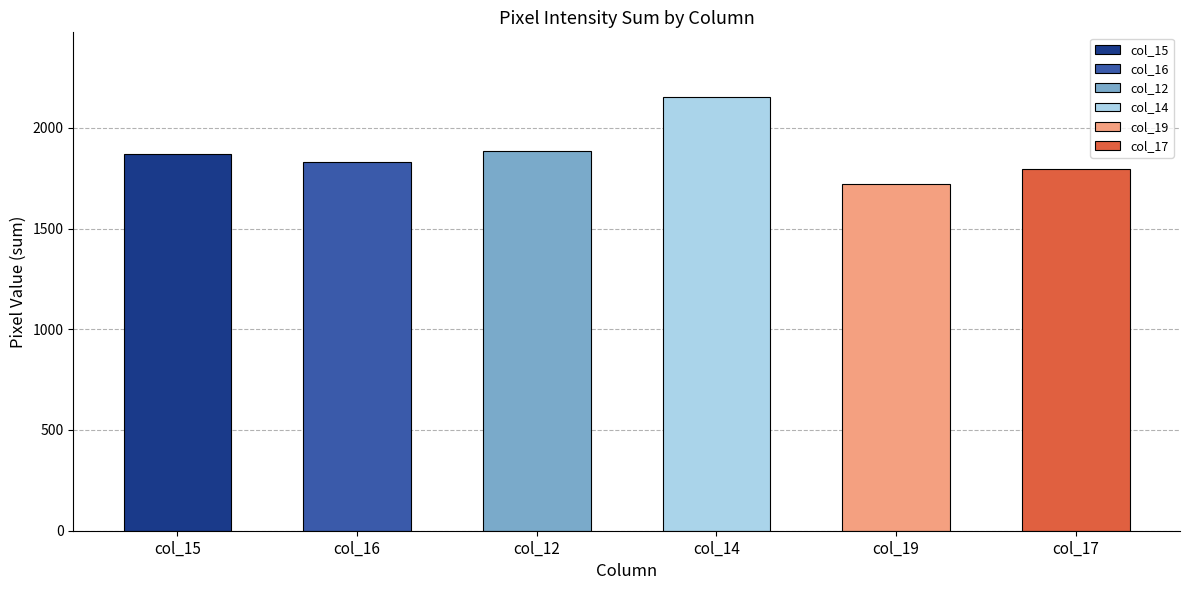

Which label corresponds to the largest value in the chart?

col_14